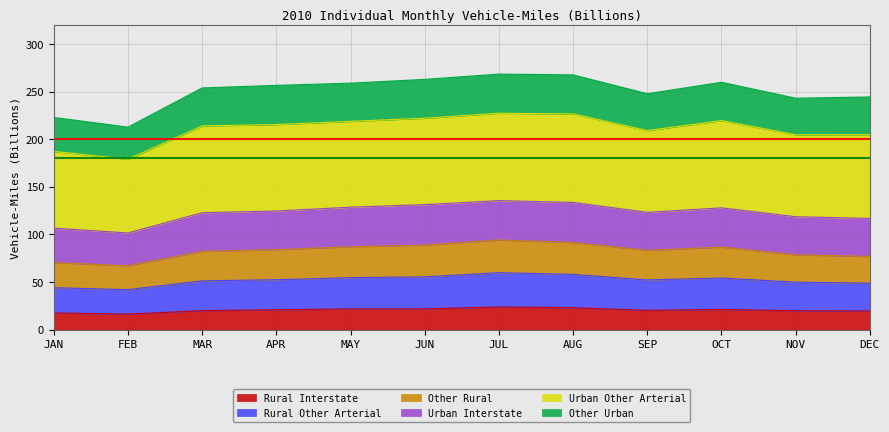

Read the Rural Interstate value at JUN.

21.9